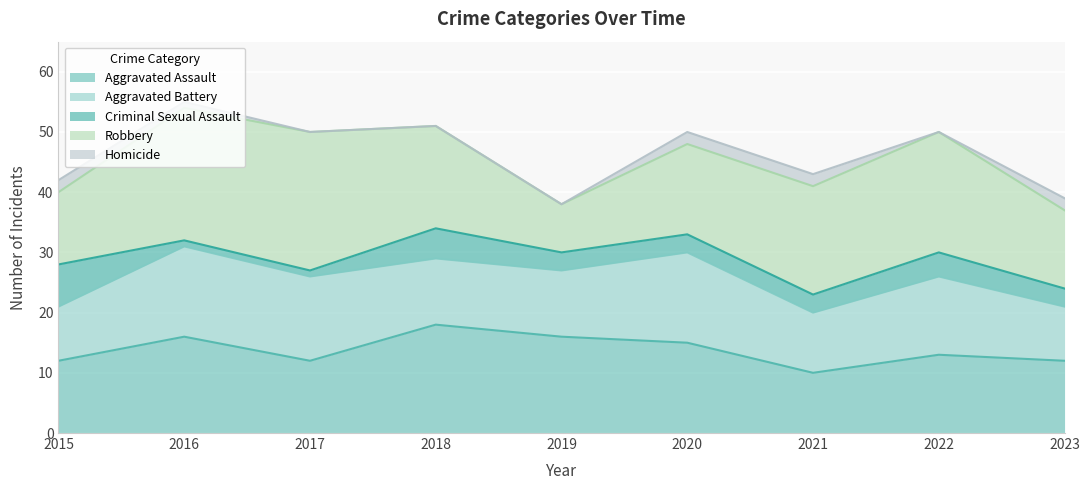

How many data points in Robbery are less than 17?

4